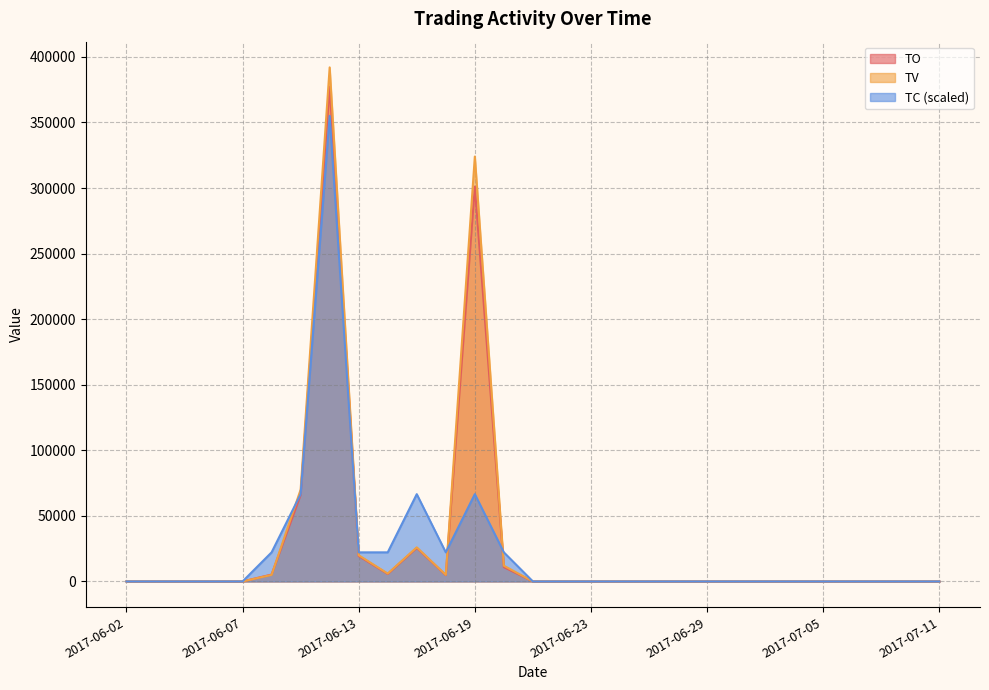

How many values in the TC series exceed 0?

9